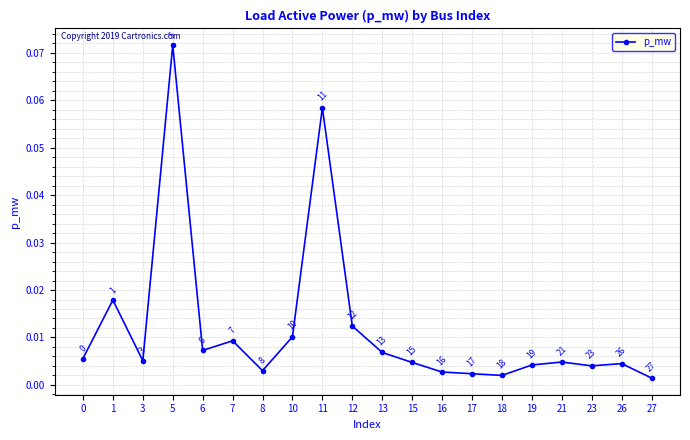

Is this an area chart (filled region under the line)?

No